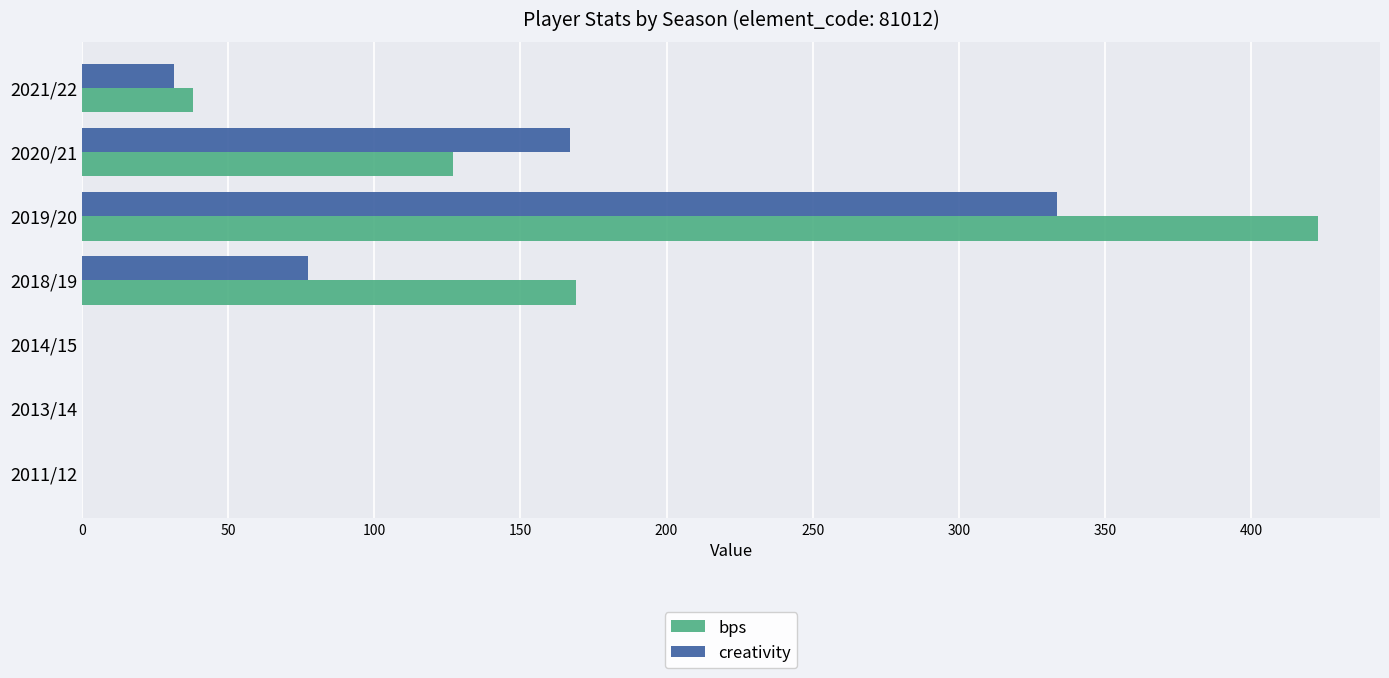

Is it true that bps equals 0.0 at 2013/14?

True